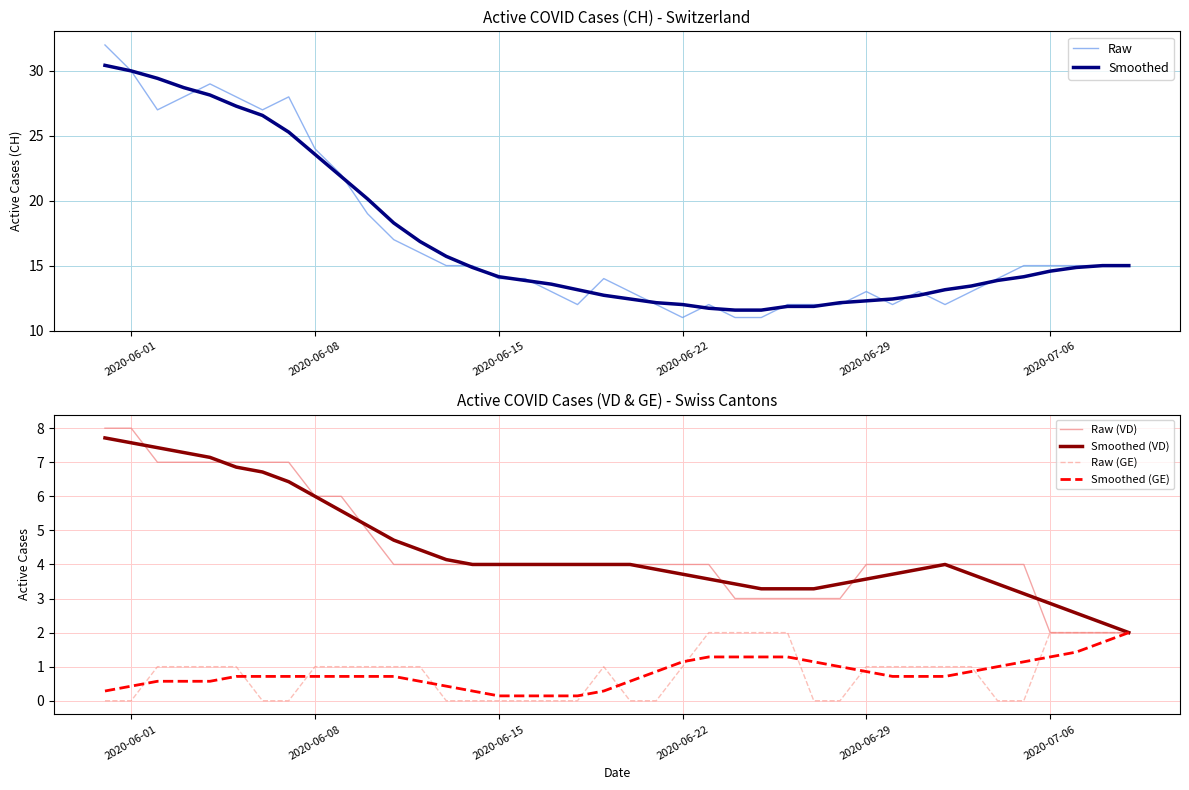

What is the minimum value for Smoothed?

11.6